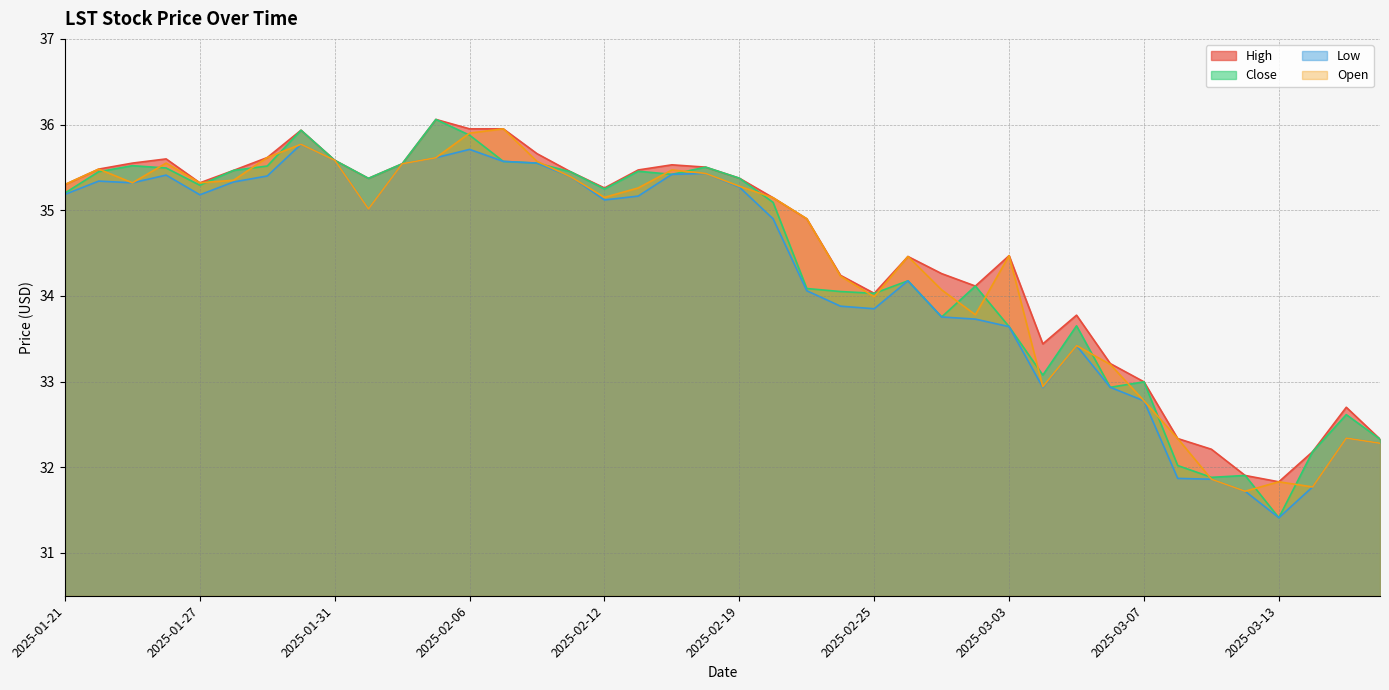

The Close series shows 35.5 at 2025-01-23. True or false?

True